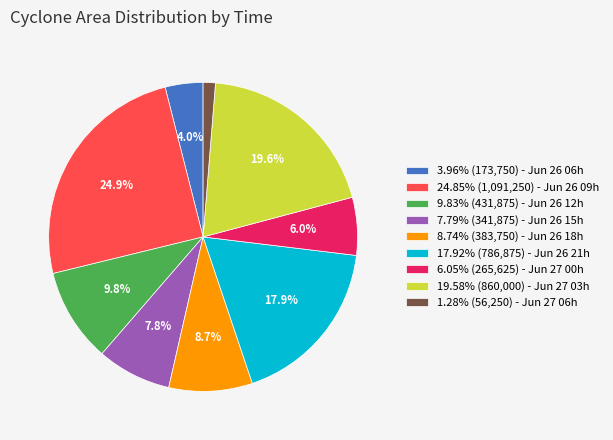

What is the total percentage of 7.79% (341,875) - Jun 26 15h and 9.83% (431,875) - Jun 26 12h?

17.6%